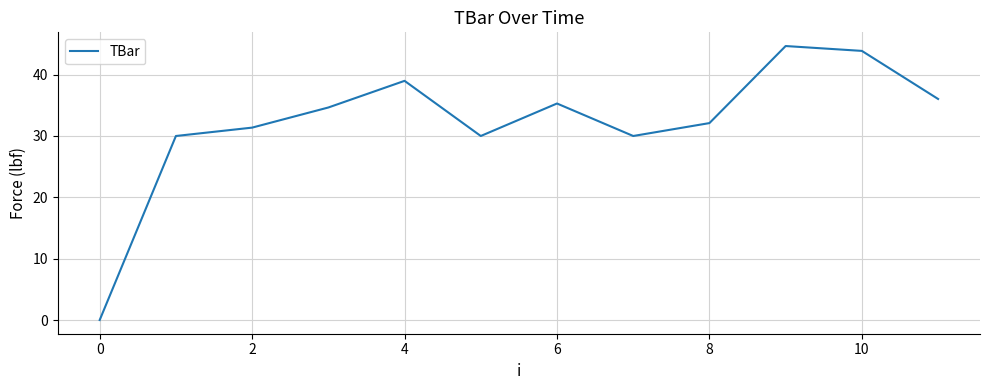

What is the difference between the maximum and minimum values?

44.7